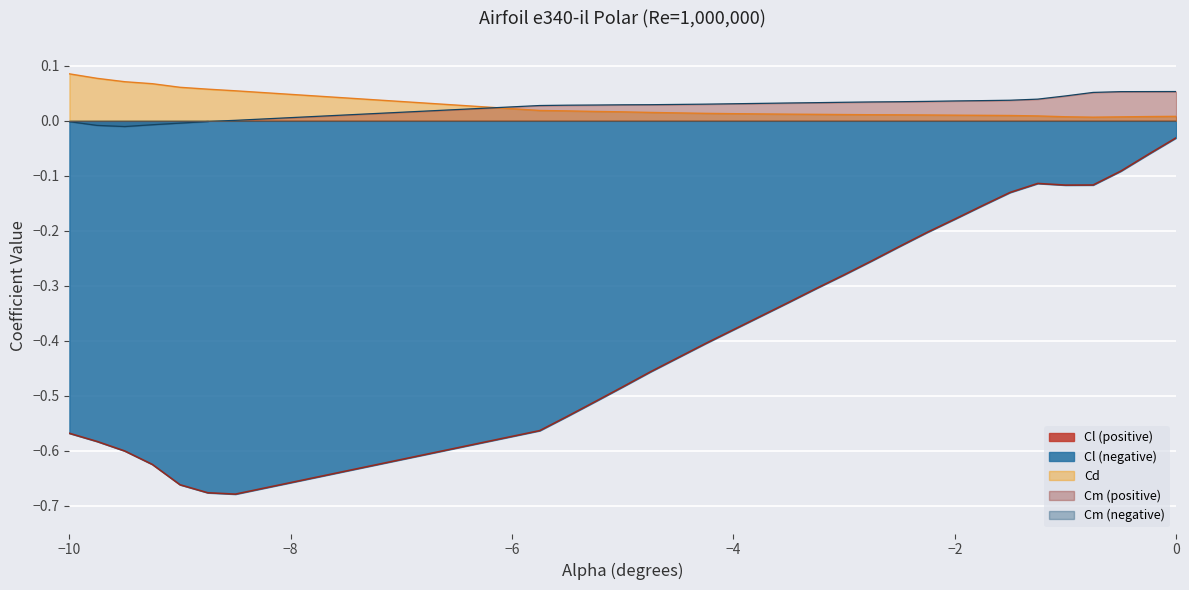

What is the smallest value displayed?

-0.7